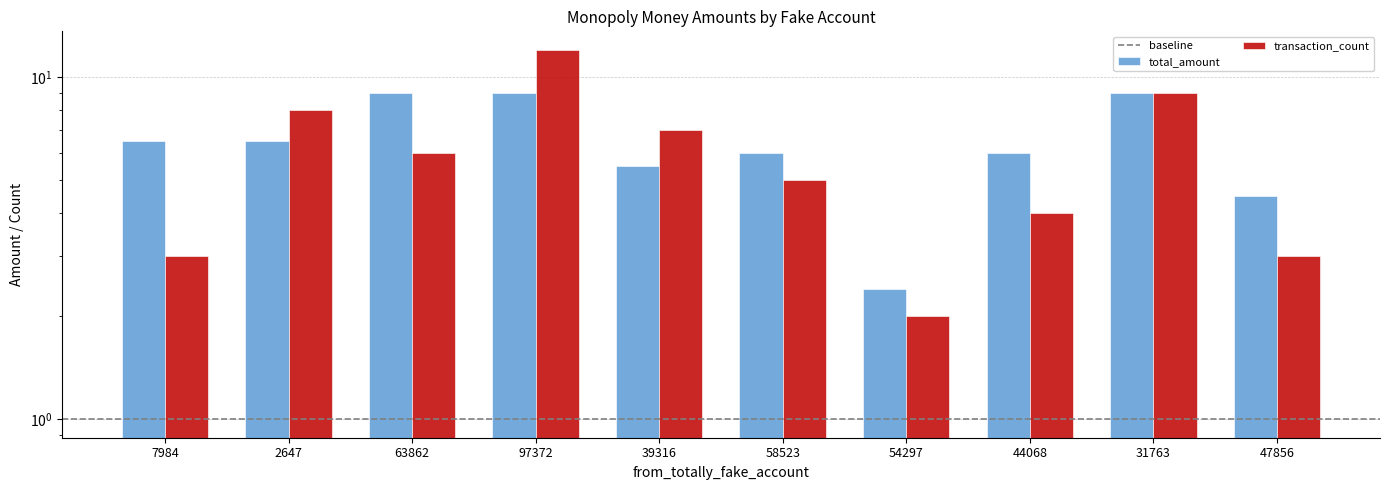

What is the value of the transaction_count bar at the 6th from the left?

5.0